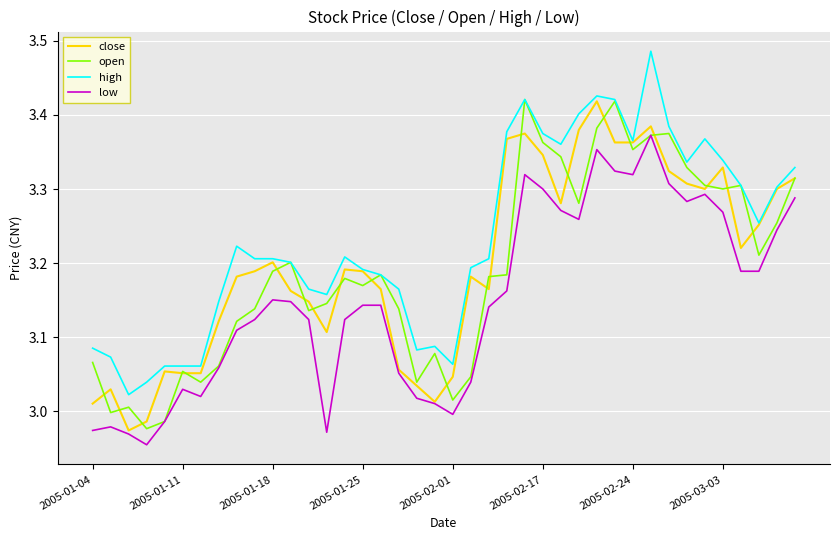

True or false: high and low cross at least once.

False